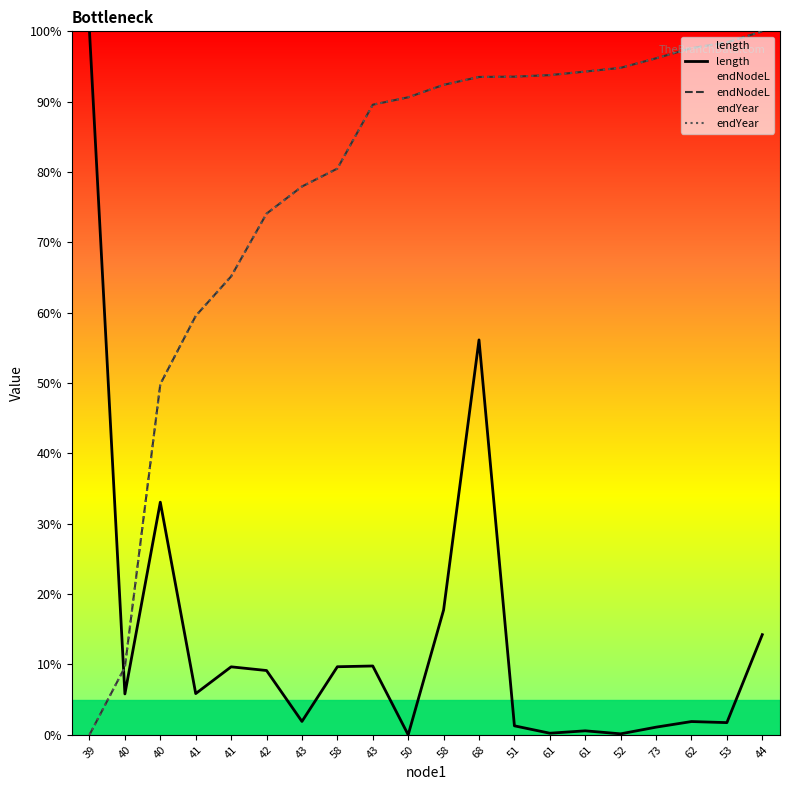

At 61, list the series in order from largest to smallest.

endYear, endNodeL, length